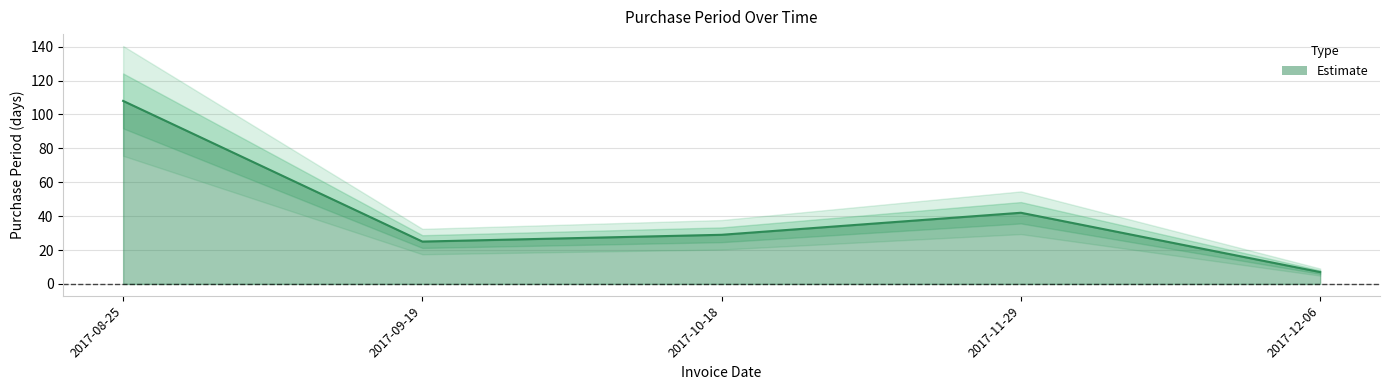

At which category does the data reach its first local peak?

2017-11-29